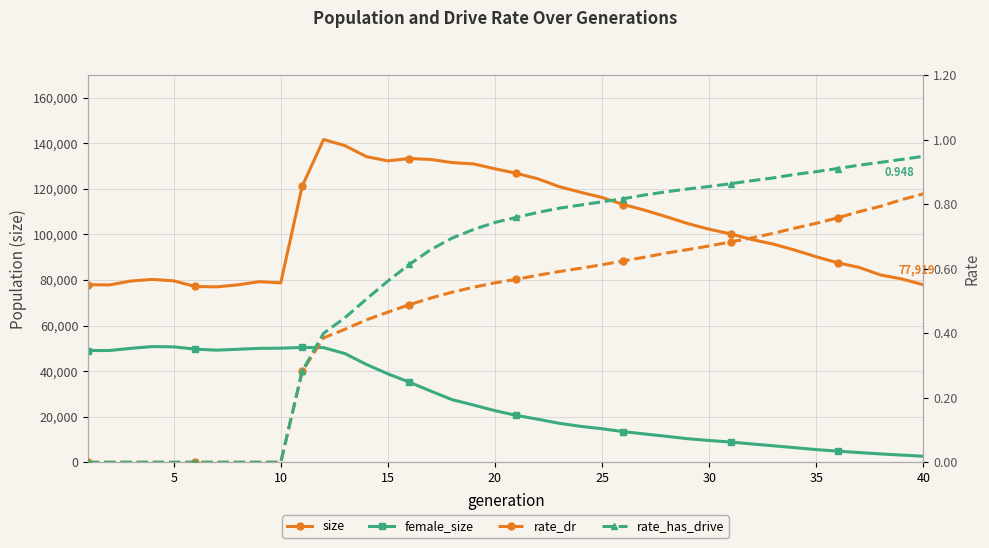

What is the total value across all series at 10?

129558.0